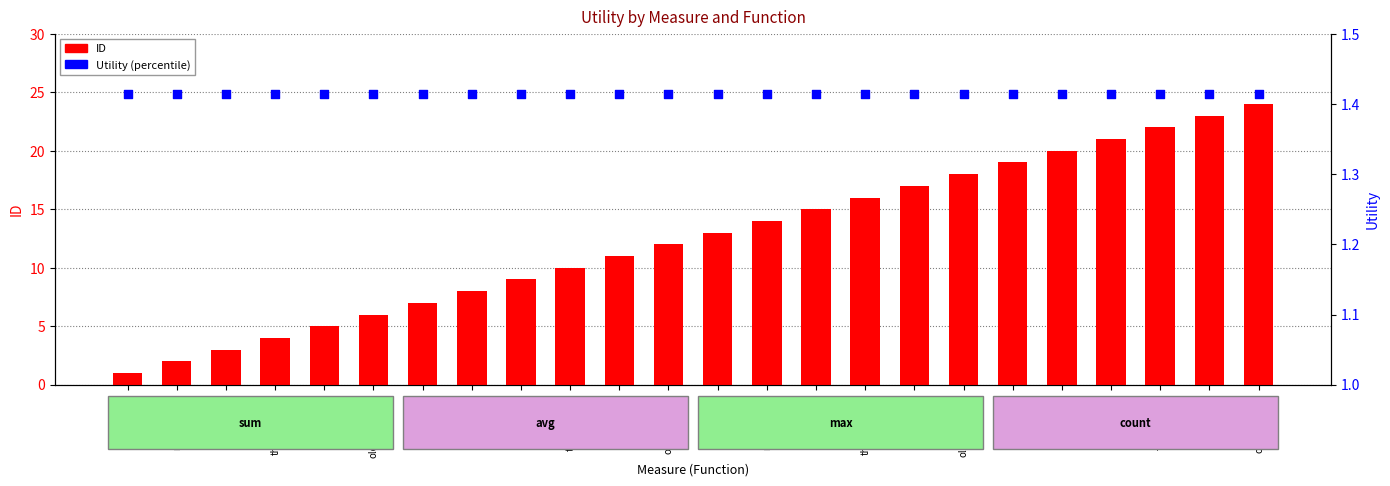

Which series has the largest total across all categories?

ID (count)